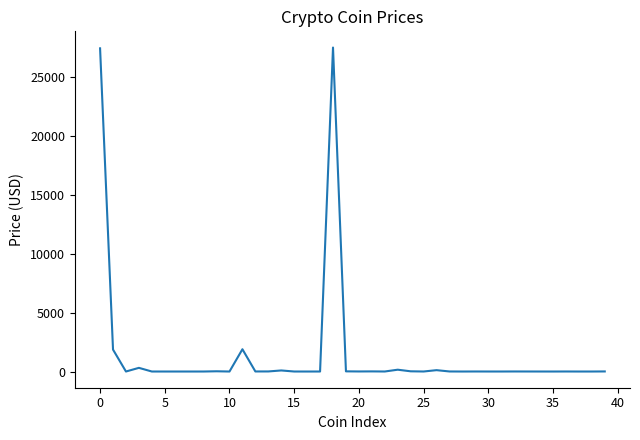

What is the greatest value displayed?

27546.2